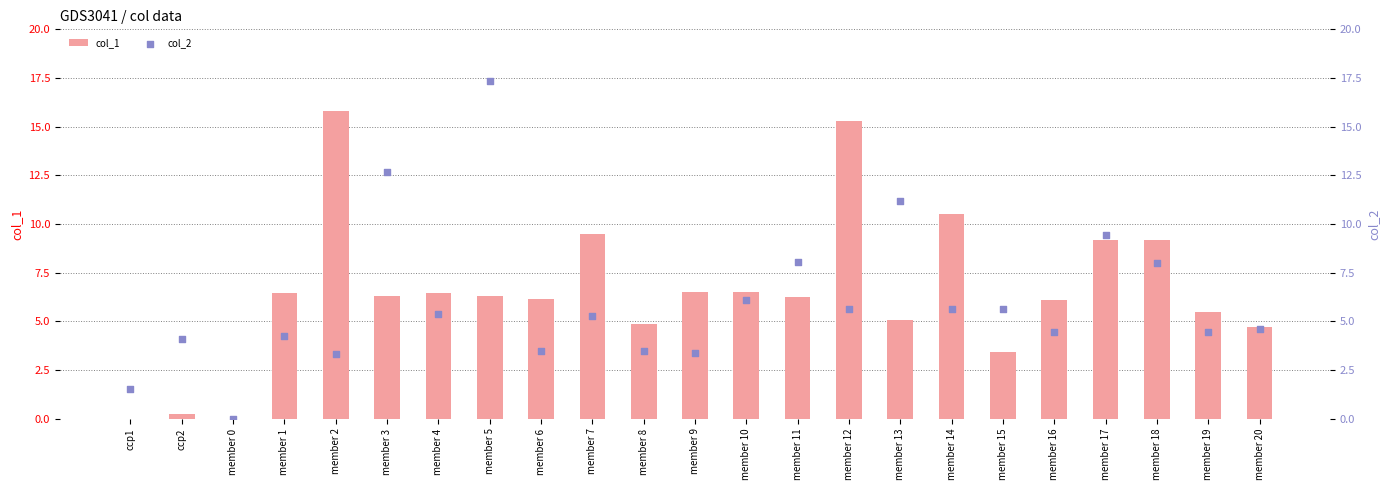

Which series has the widest spread of Y values?

col_2